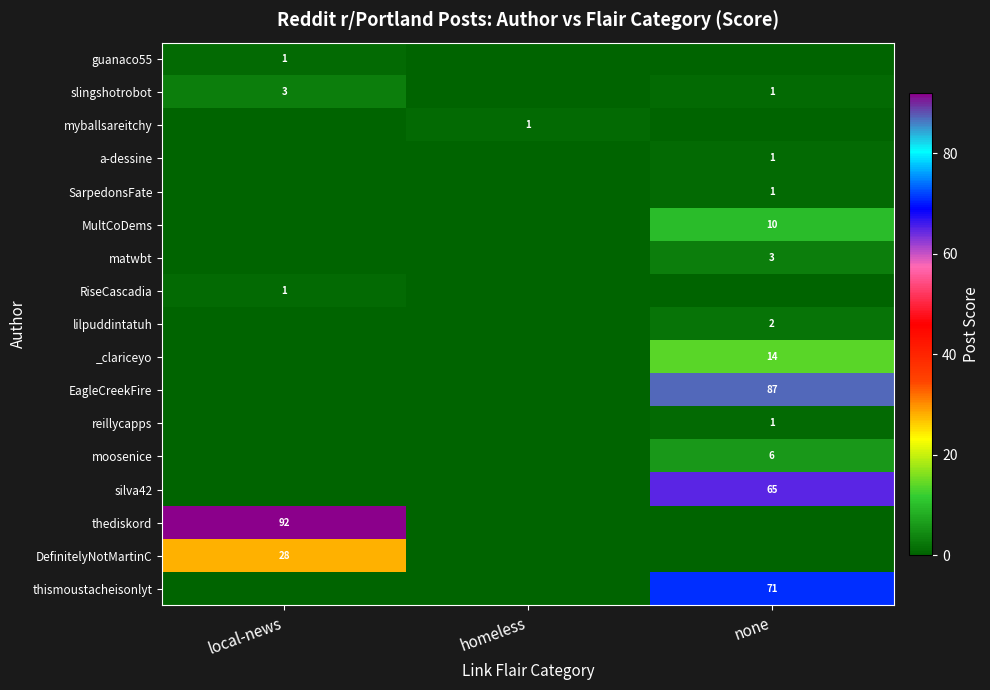

What is the difference between the highest and lowest values at local-news?

92